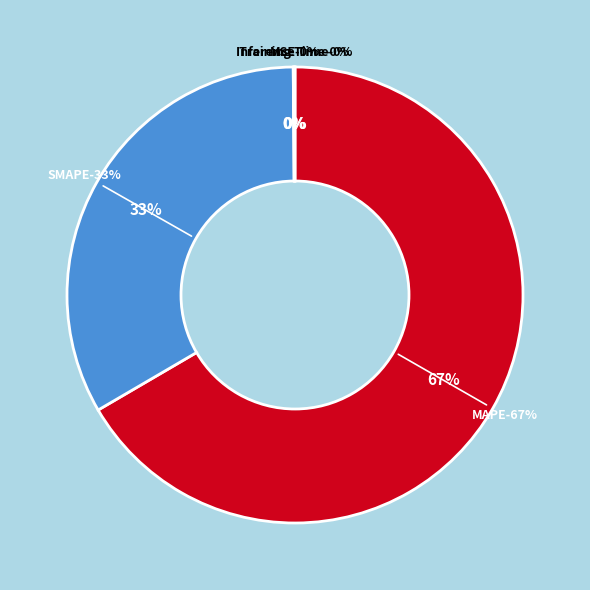

Count the number of slices in the pie.

5